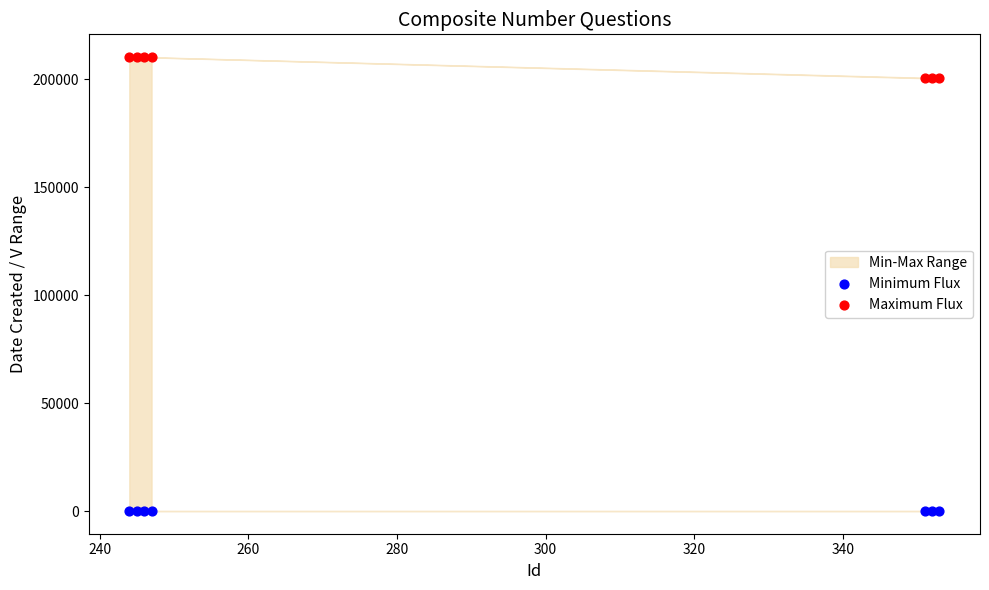

Which series reaches the maximum Y coordinate?

Maximum Flux